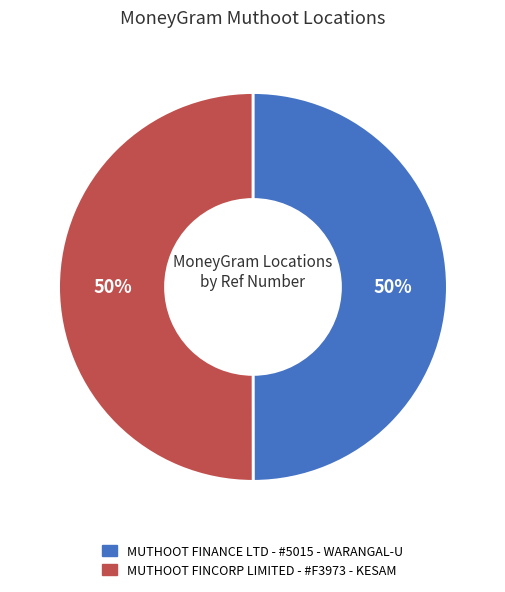

Do MUTHOOT FINANCE LTD - #5015 - WARANGAL-U and MUTHOOT FINCORP LIMITED - #F3973 - KESAM together represent more than half of the pie?

Yes